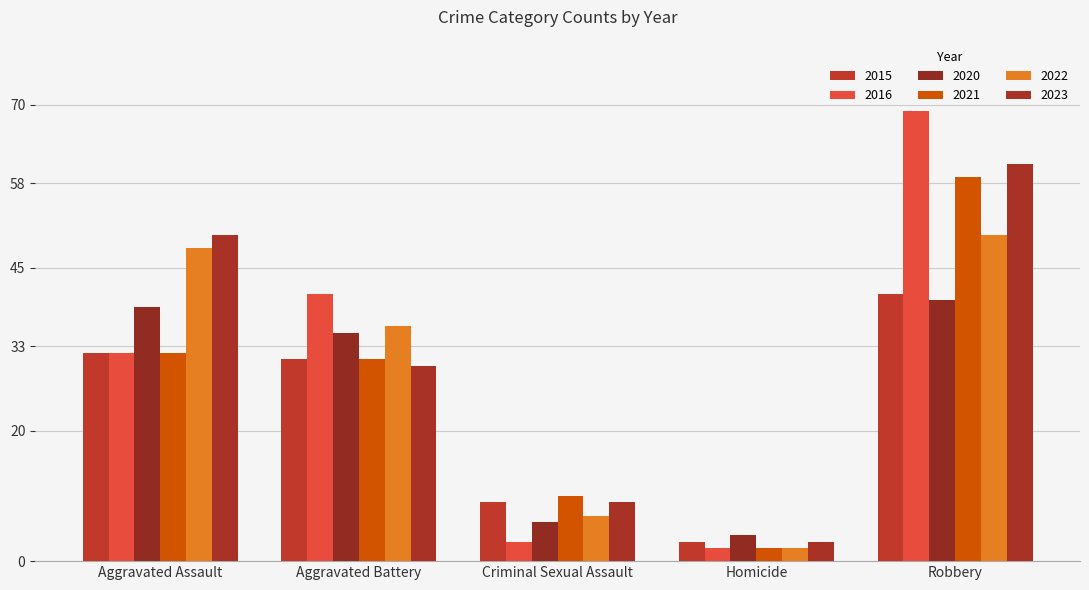

At which label does 2023 first exceed 30?

Aggravated Assault